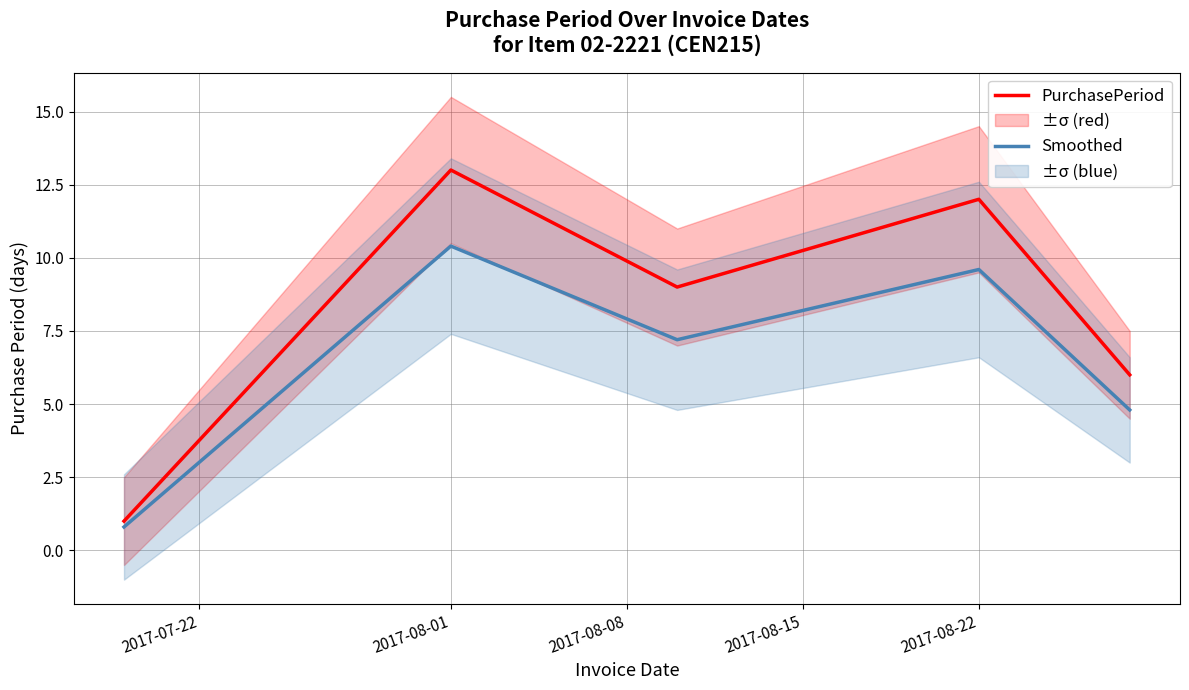

Which series has the largest total across all categories?

PurchasePeriod